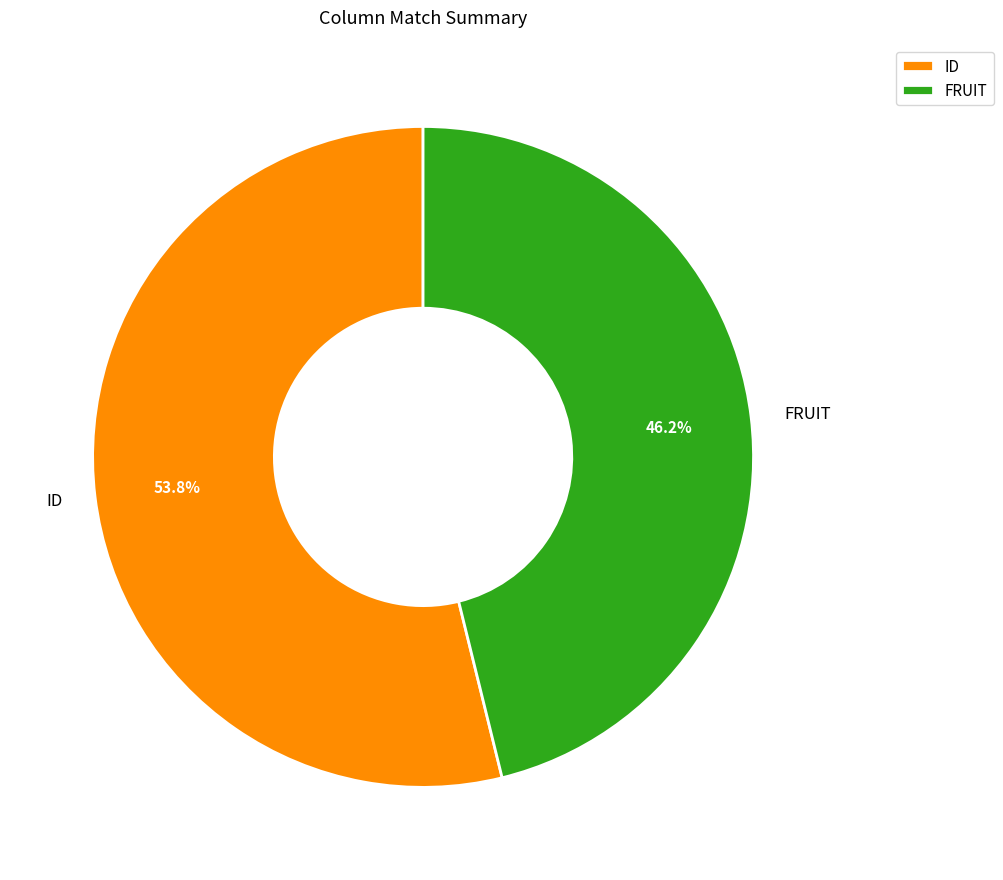

Which category accounts for the majority?

ID